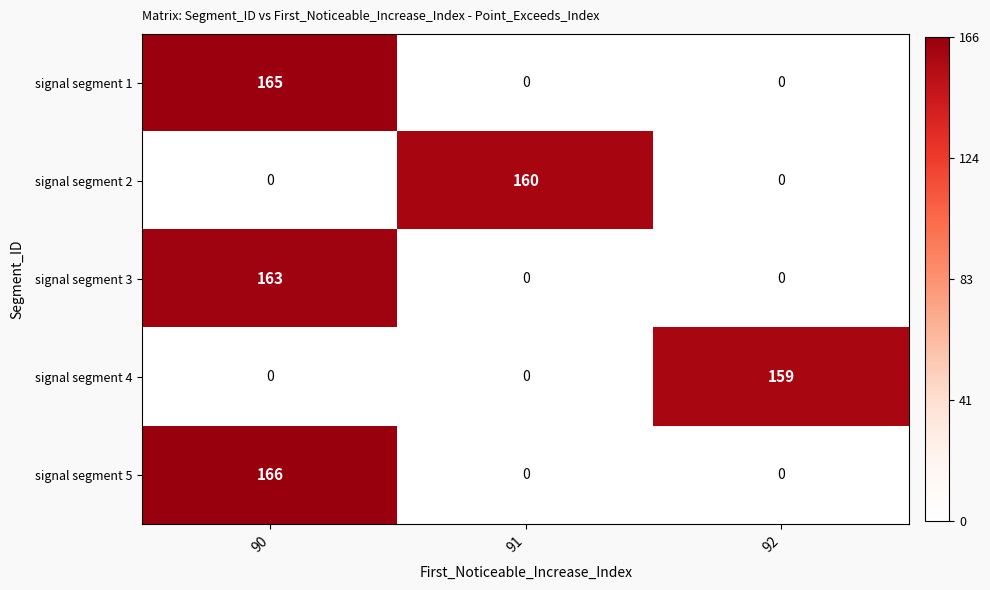

How many signal segment 5 values are between 0 and 166?

3